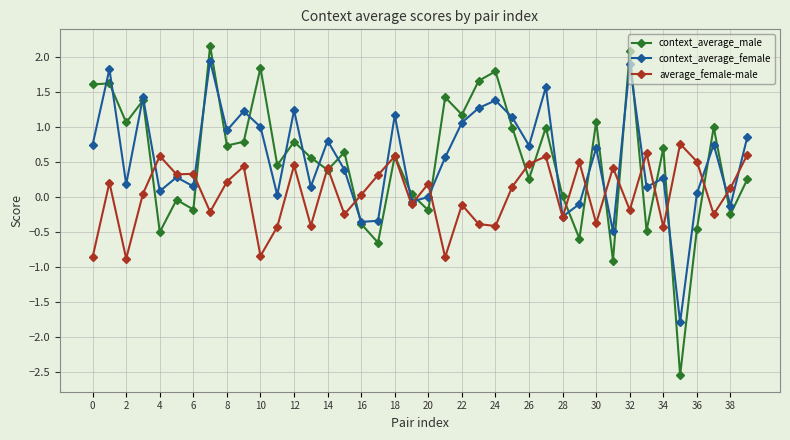

What is the minimum value shown in the chart?

-2.5